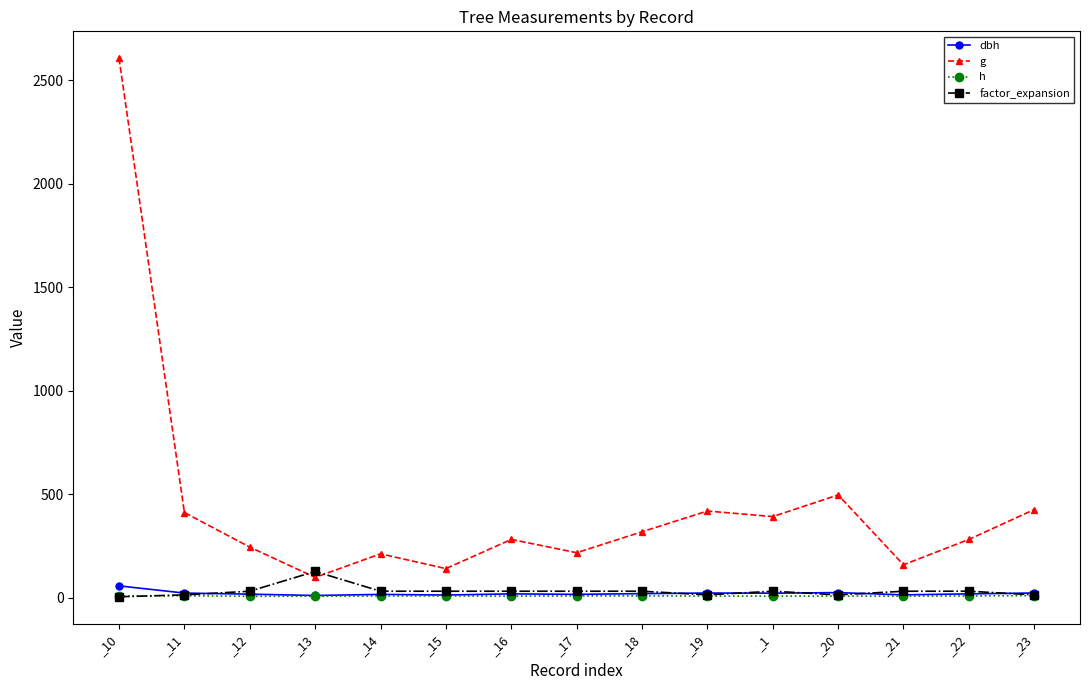

True or false: h has more than 1 points higher than both neighbors.

True